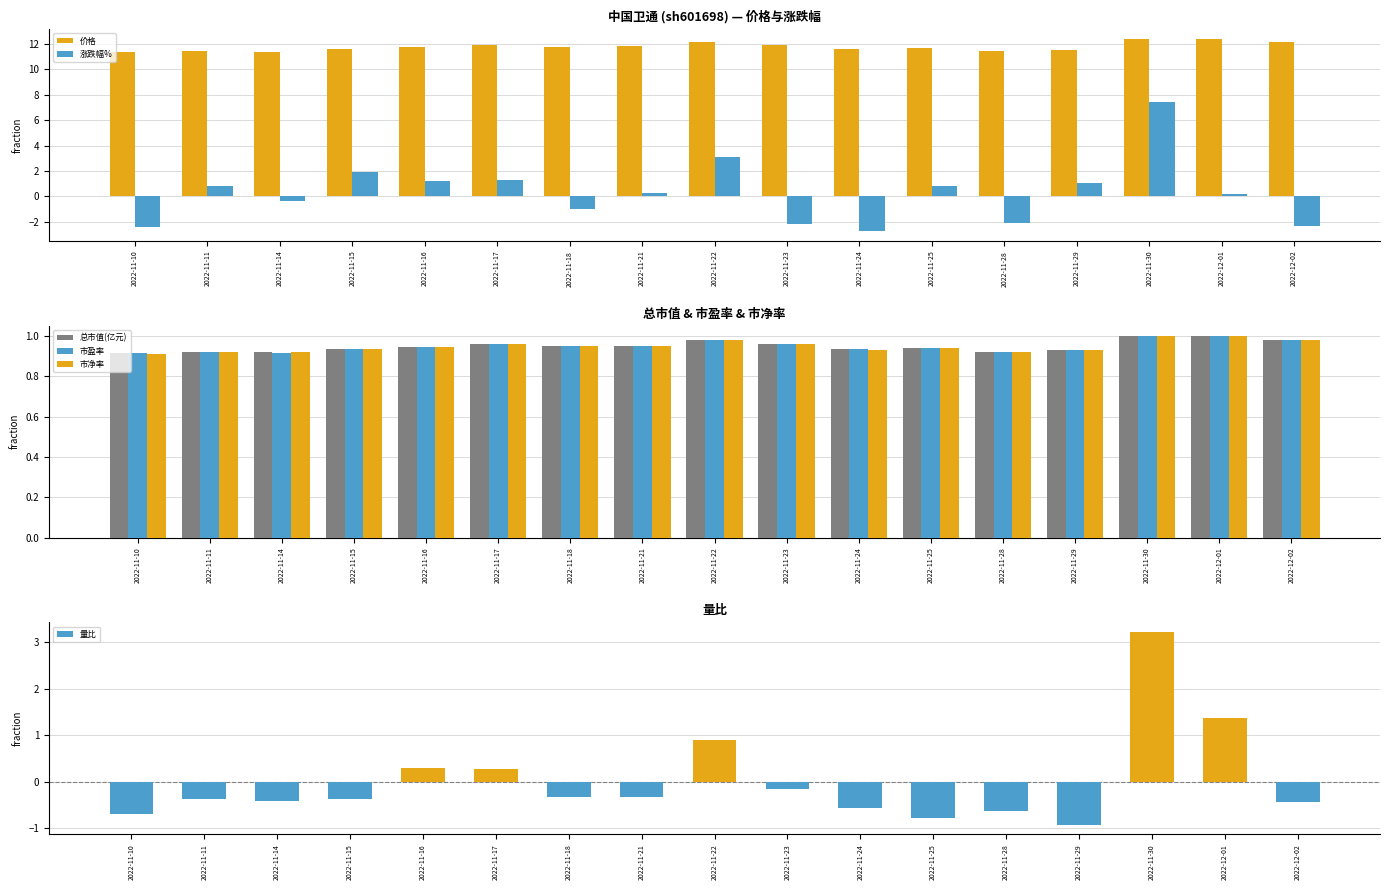

How many values in 涨跌幅% are above zero?

10